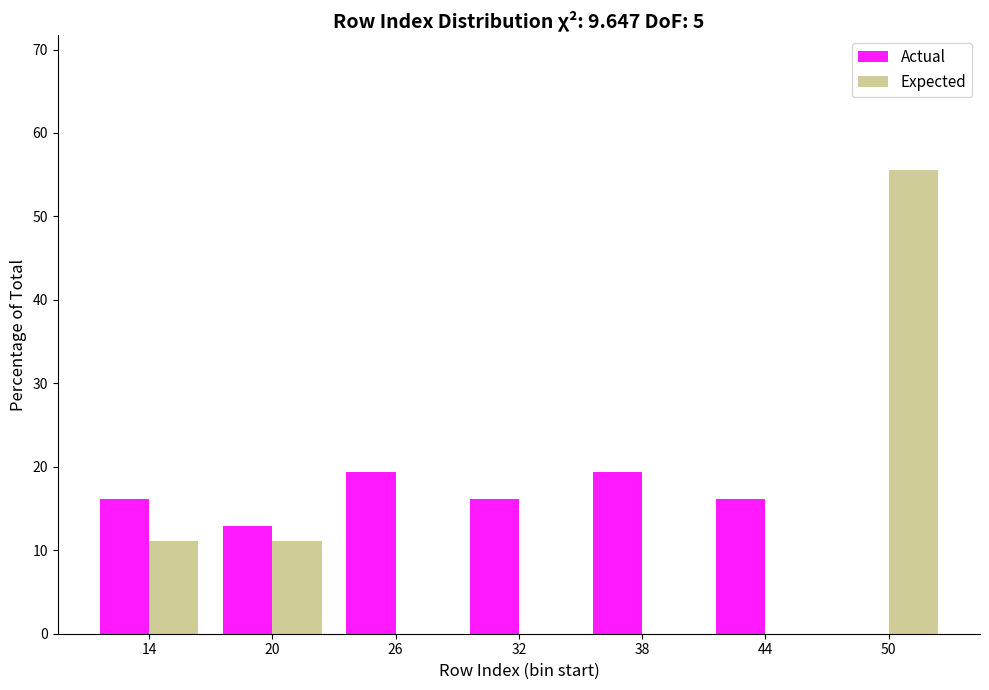

Reading right to left, list all the values displayed in this chart.

Actual: 50=0.0	44=16.1	38=19.4	32=16.1	26=19.4	20=12.9	14=16.1
Expected: 50=55.6	44=0.0	38=0.0	32=0.0	26=0.0	20=11.1	14=11.1